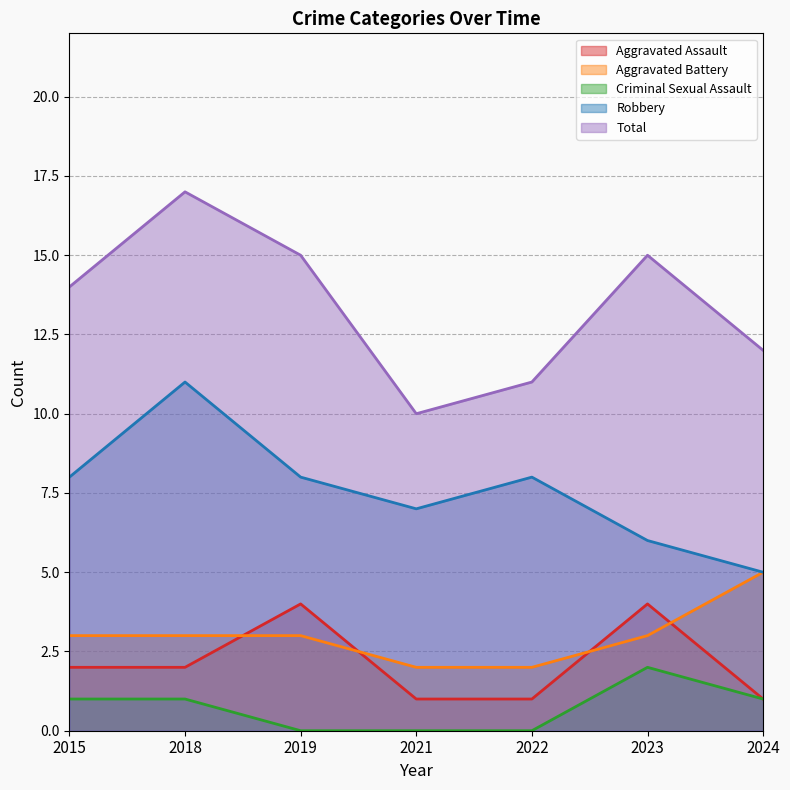

True or false: Robbery and Total cross at least once.

False